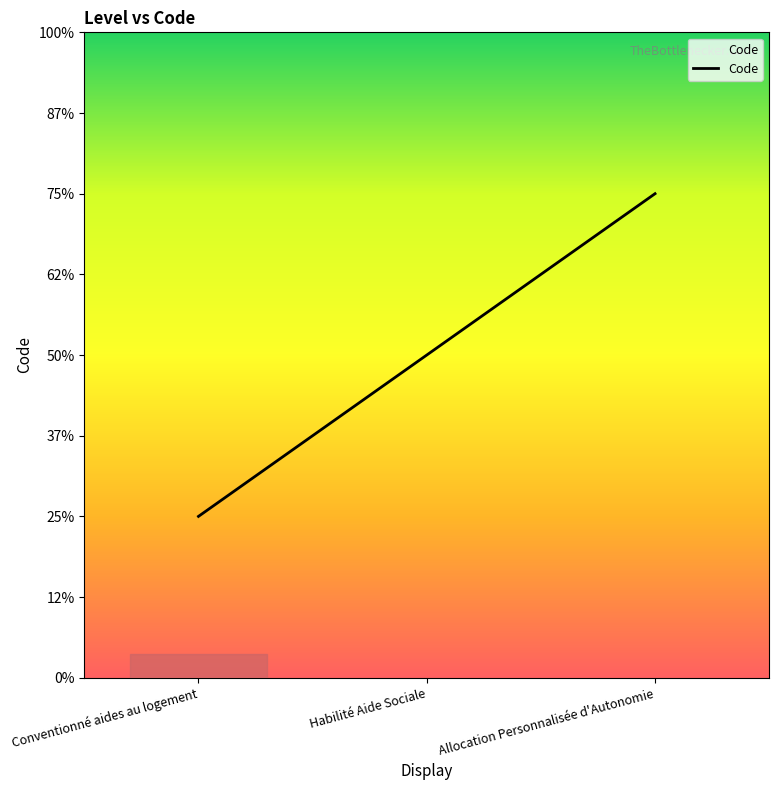

Does the chart display data point markers on the line(s)?

No